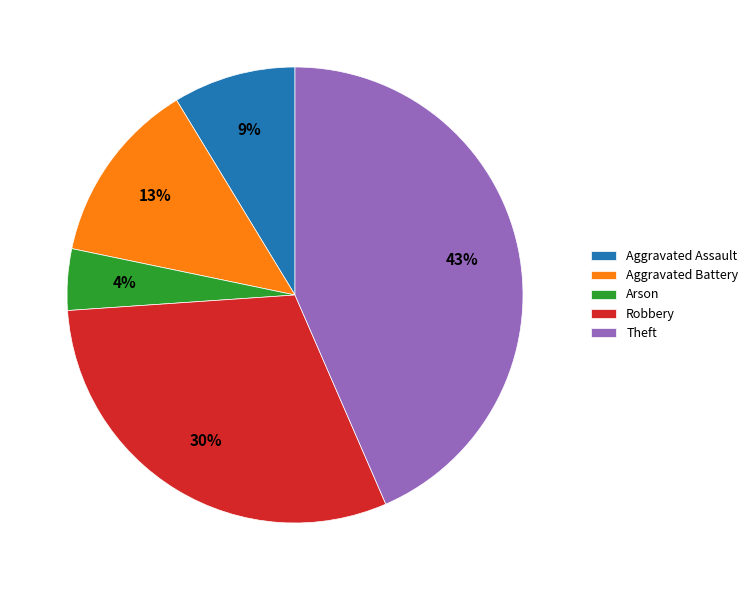

Is there a majority slice in this chart?

No